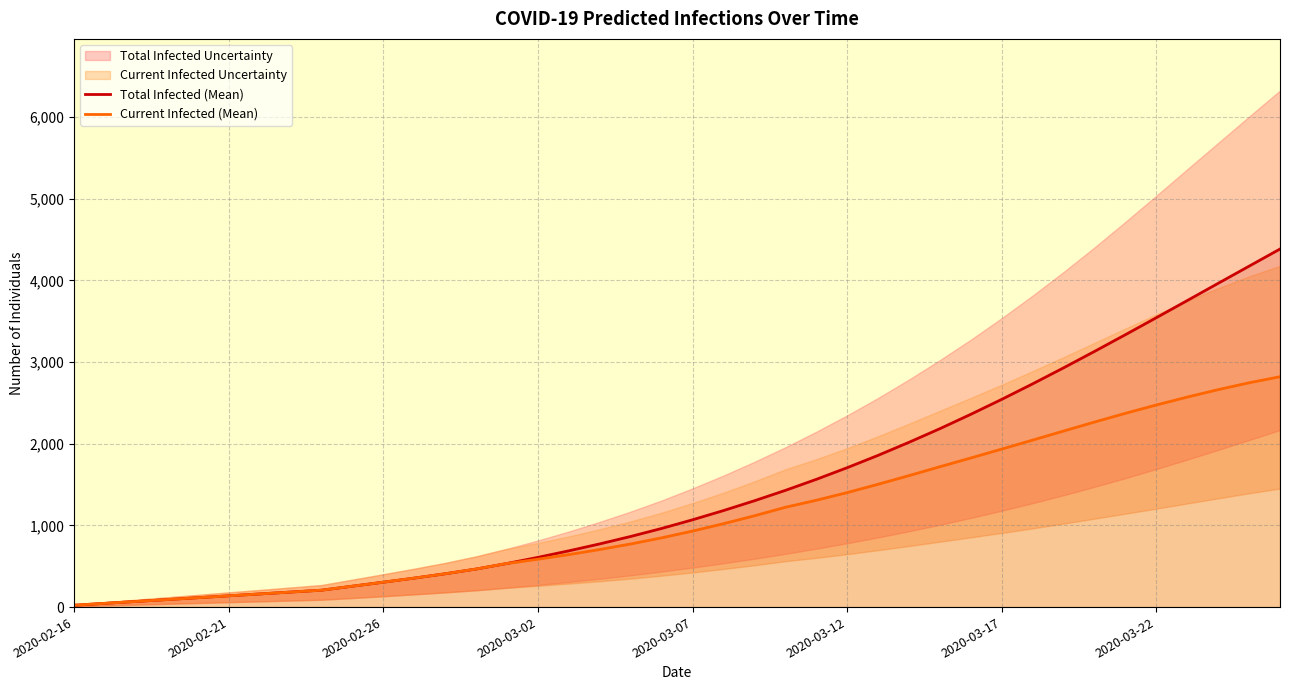

Does the chart display data point markers on the line(s)?

No